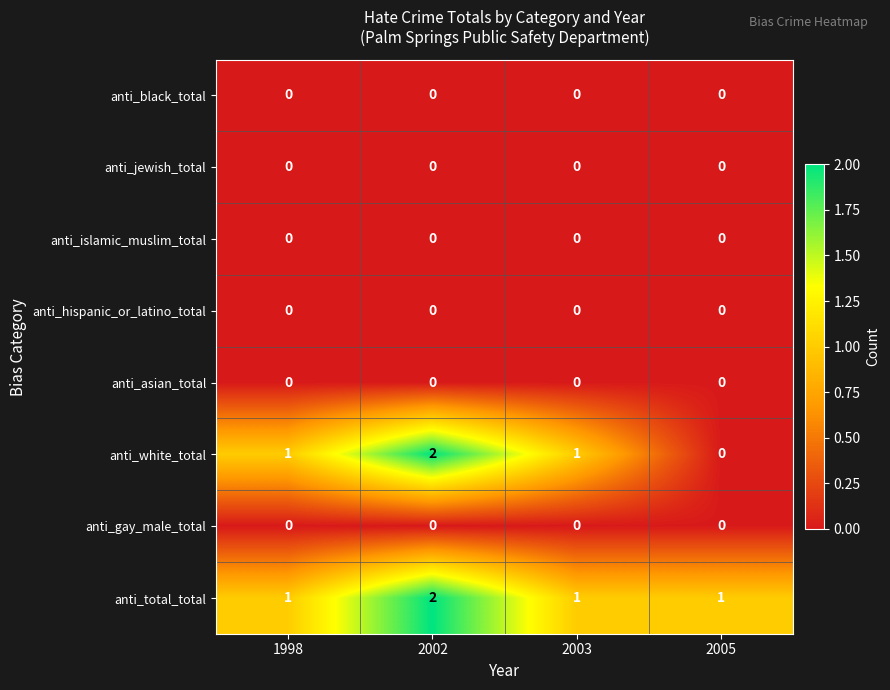

Is it true that anti_total_total equals 1 at 2002?

False